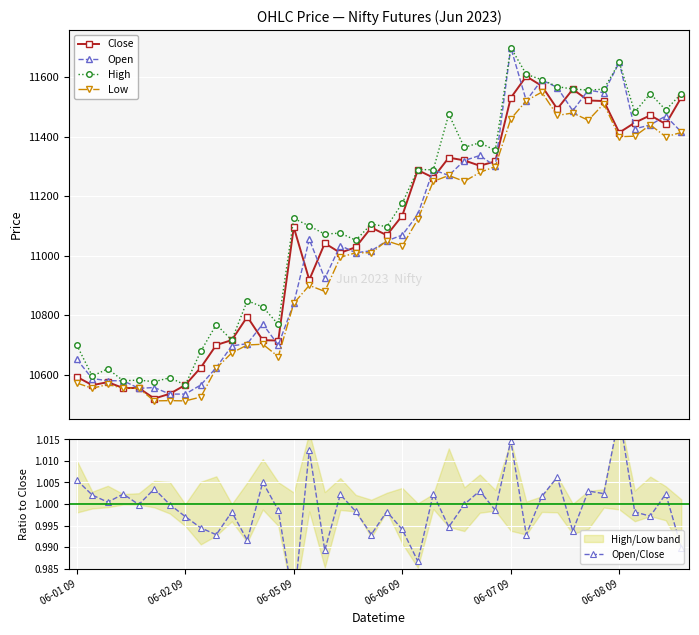

At which label does Open reach its minimum?

6